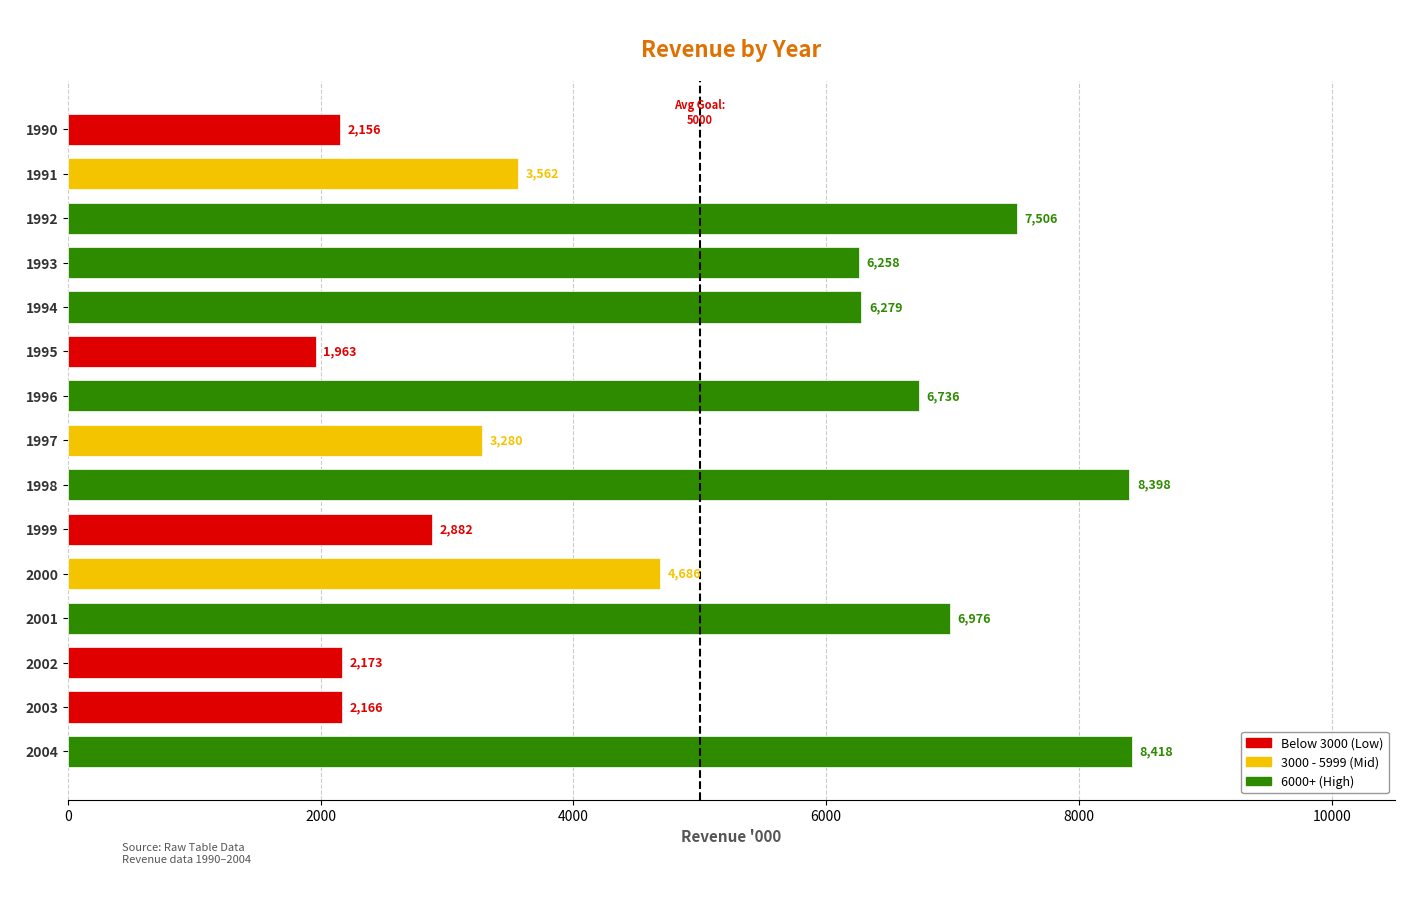

How many series are shown in this chart?

1